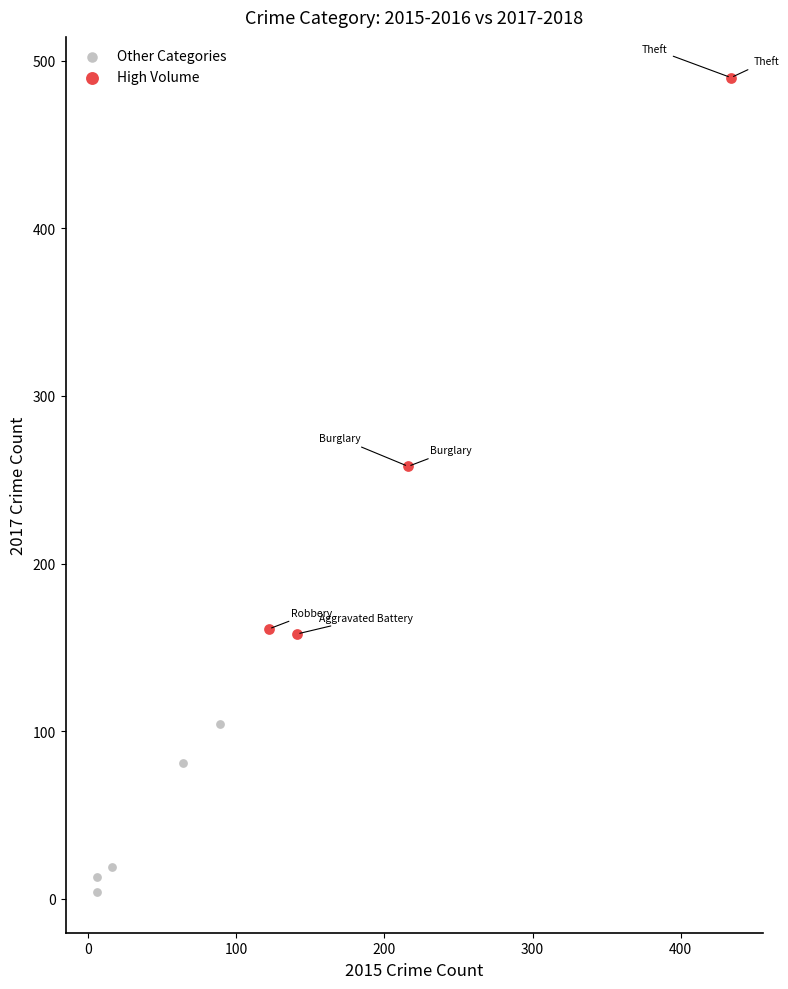

Which series has the widest spread of Y values?

High Volume